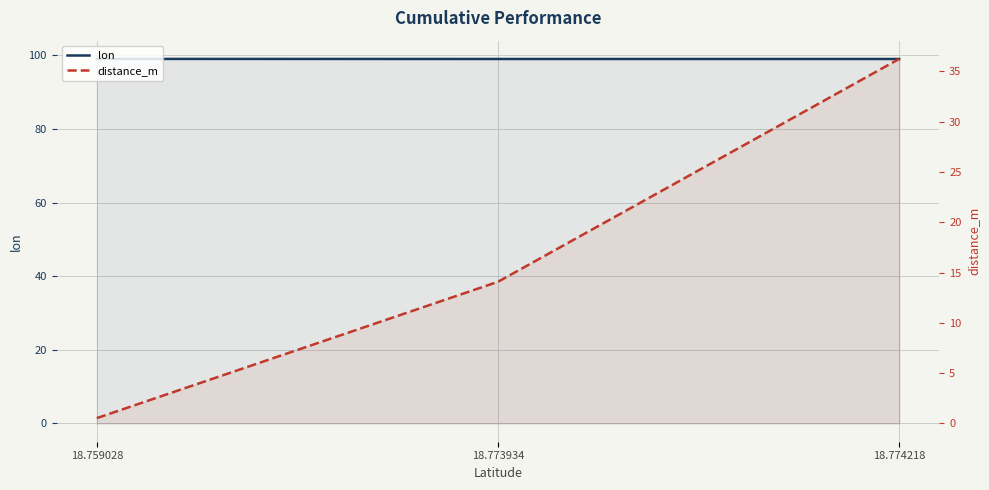

The distance_m series shows 61.7 at 18.774218. True or false?

False